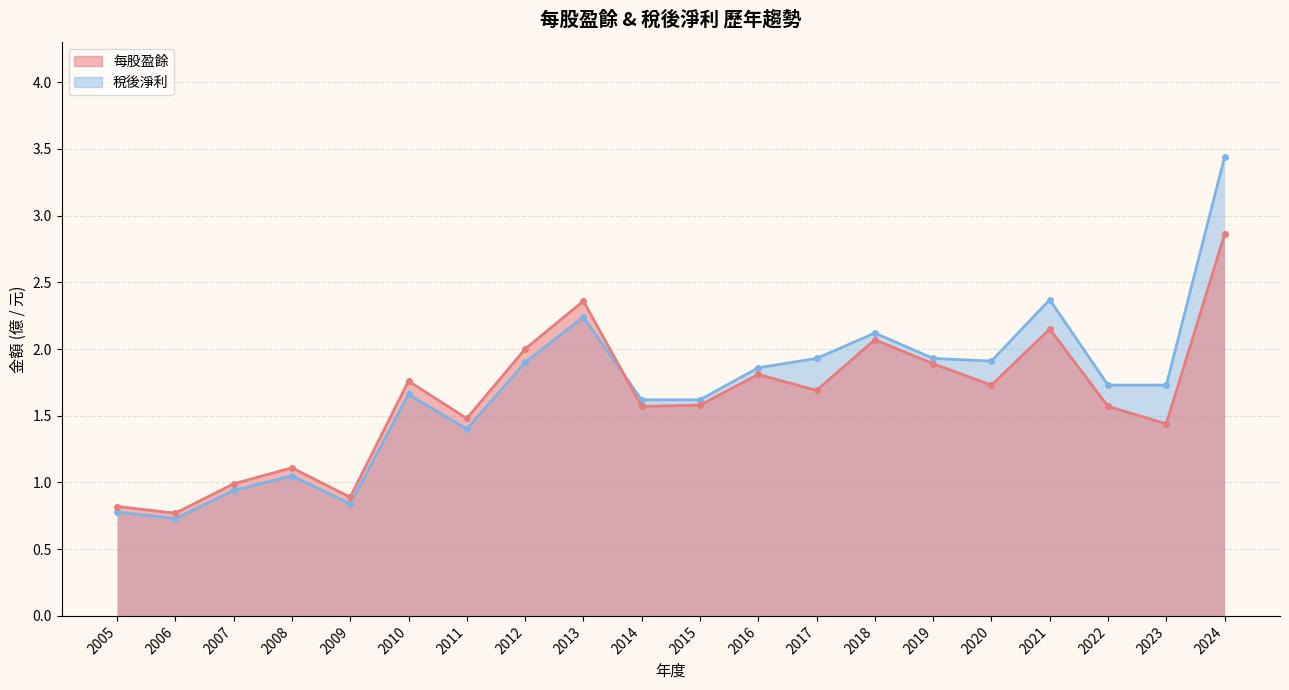

At 2011, list the series in order from largest to smallest.

每股盈餘, 稅後淨利